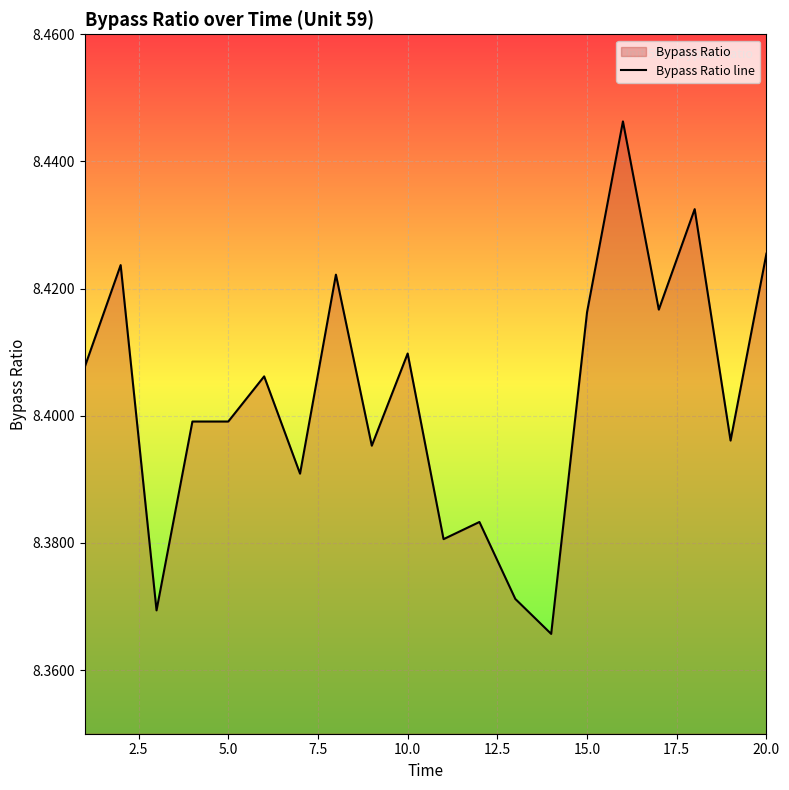

Count the values in the range 8 to 9.

20